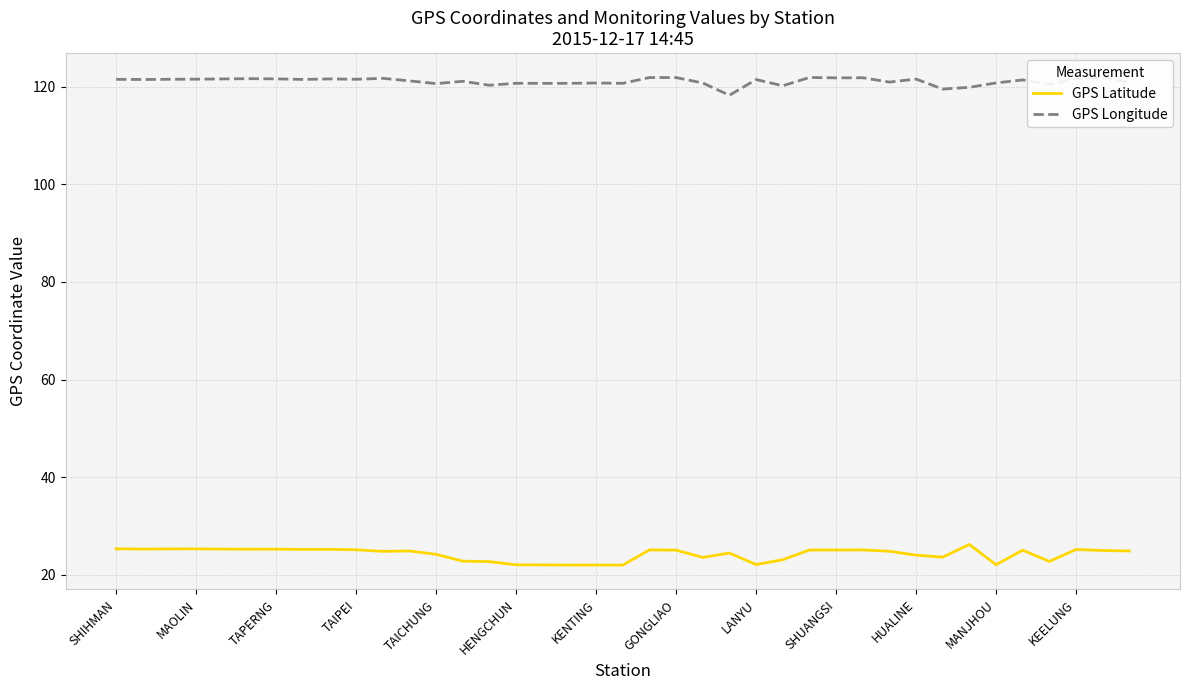

List the series in order of their peak value, lowest first.

GPS Latitude, GPS Longitude